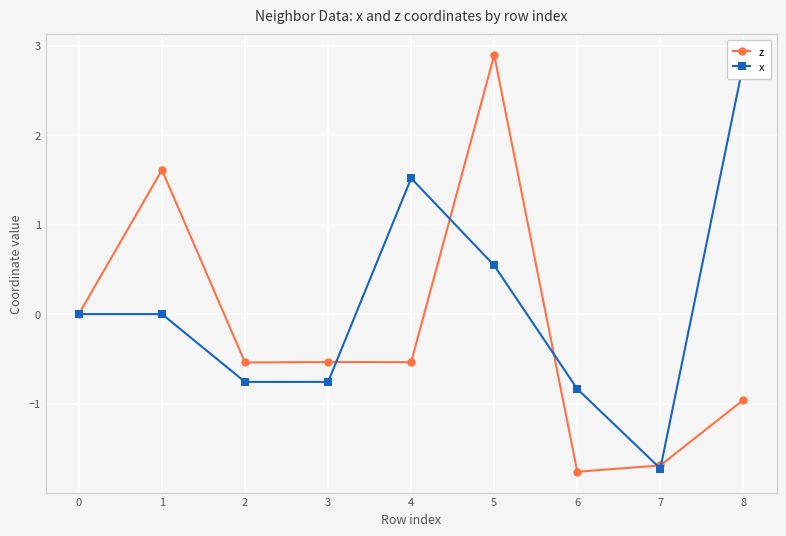

List the series in order of their overall mean, lowest first.

z, x